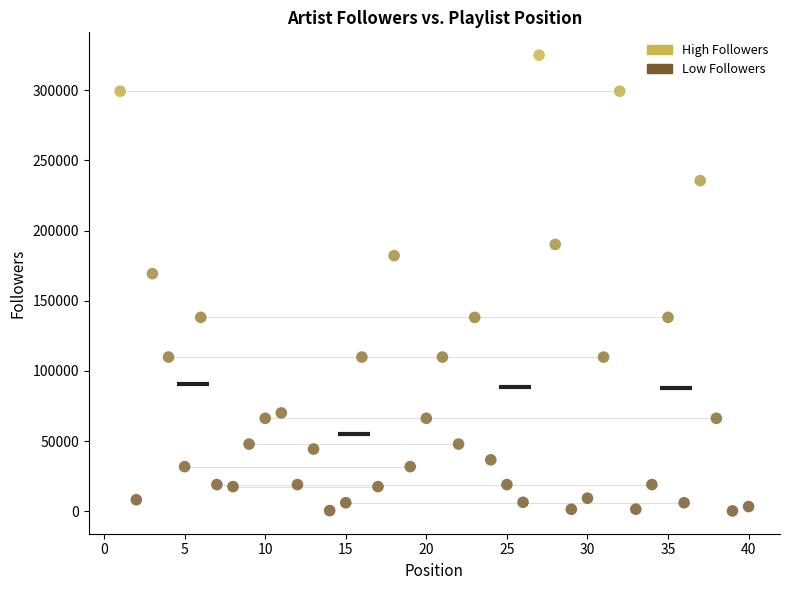

What is the range of X values (max minus min)?

39